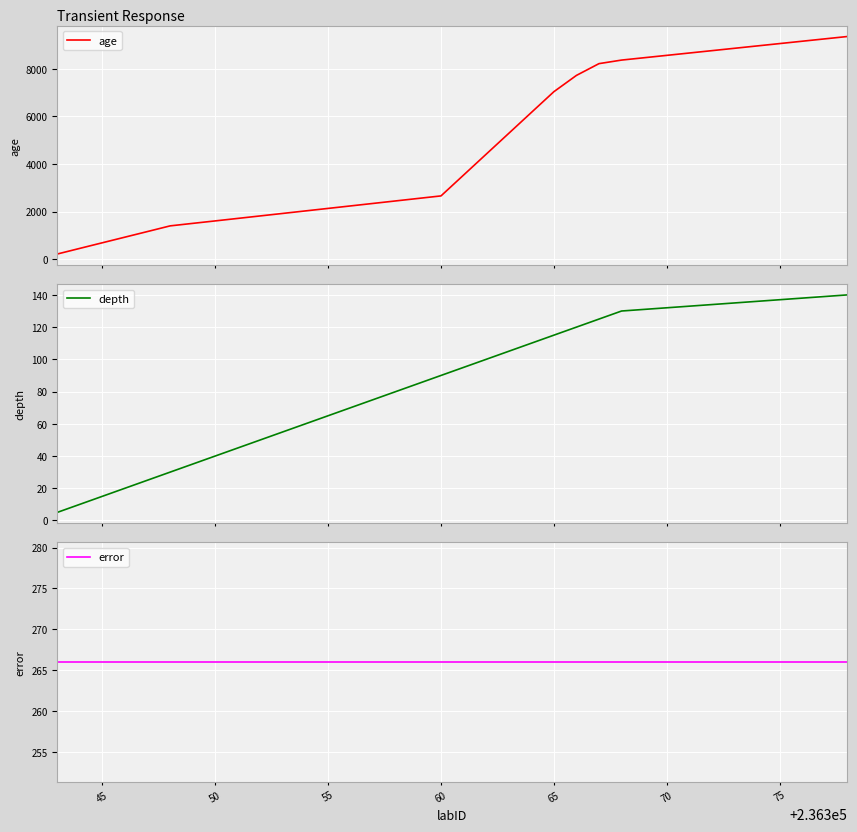

What is the highest value of the depth series?

140